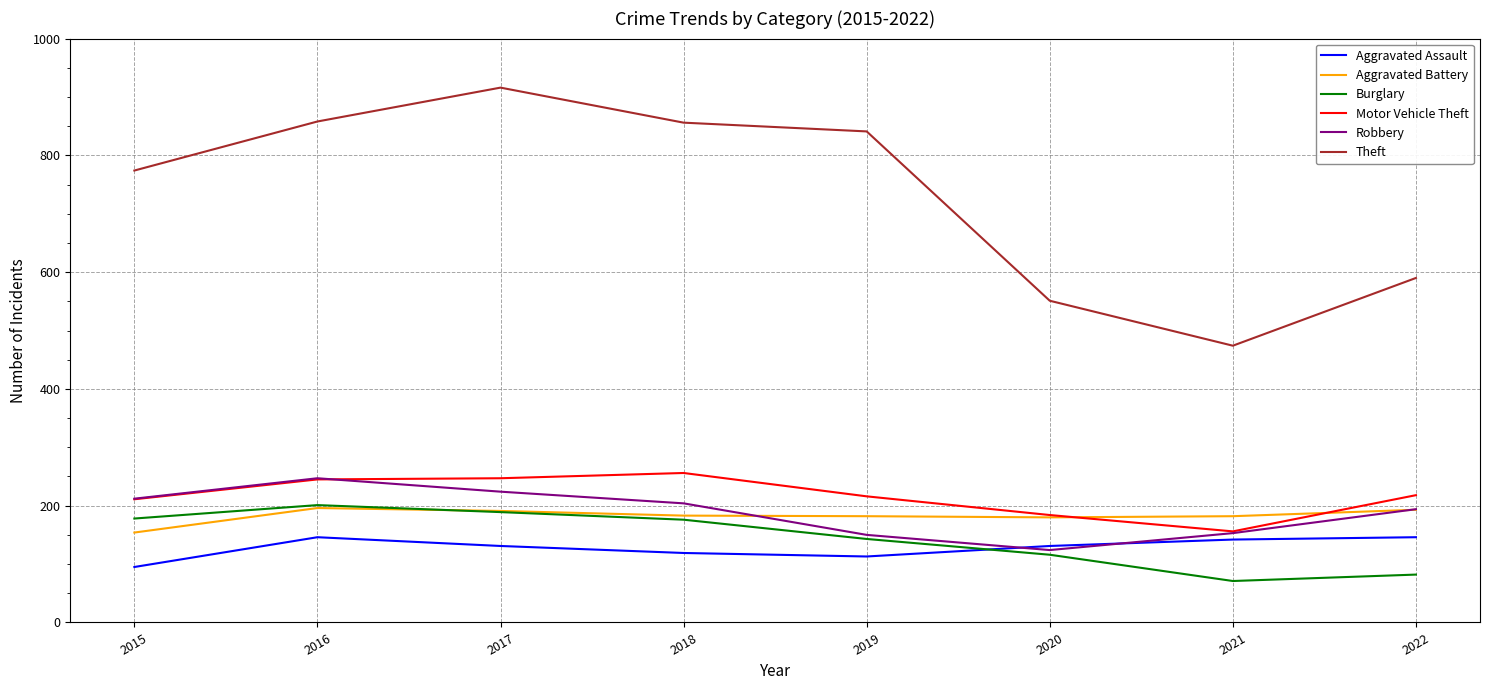

How many categories are shown in the chart?

8